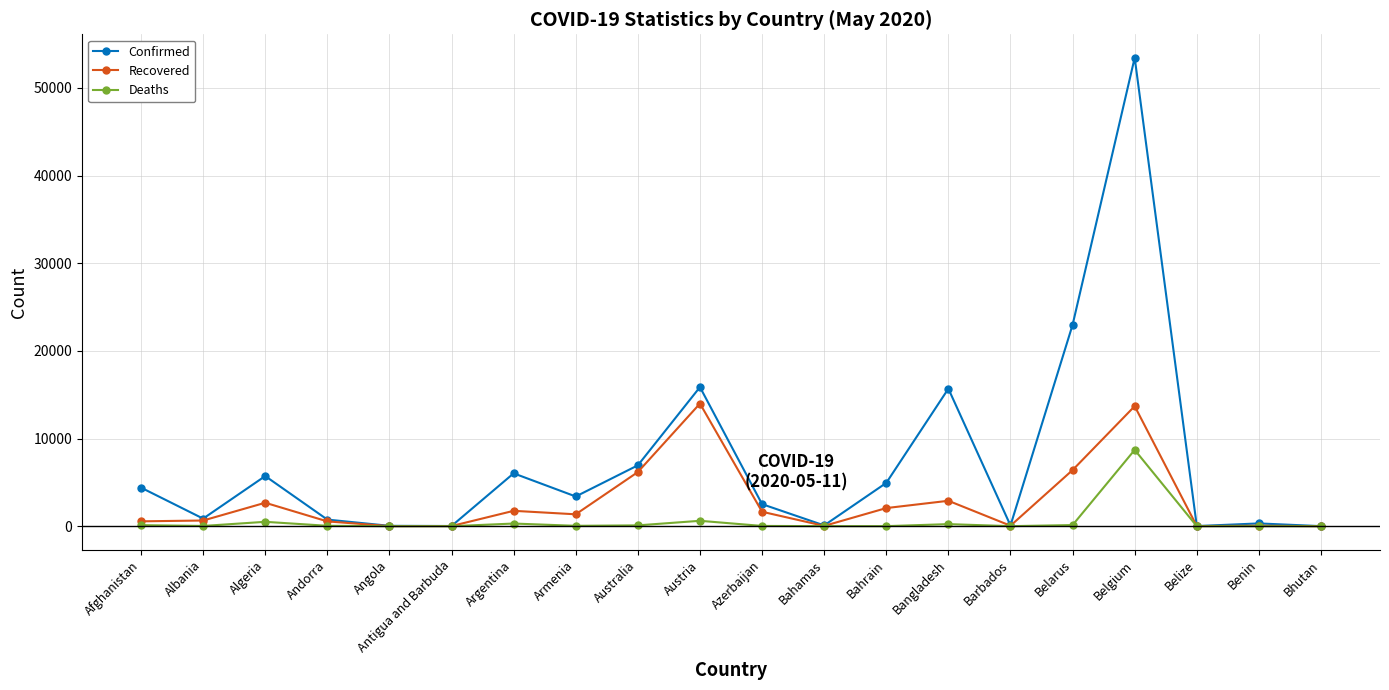

Is it true that Deaths equals 131 at Belarus?

True